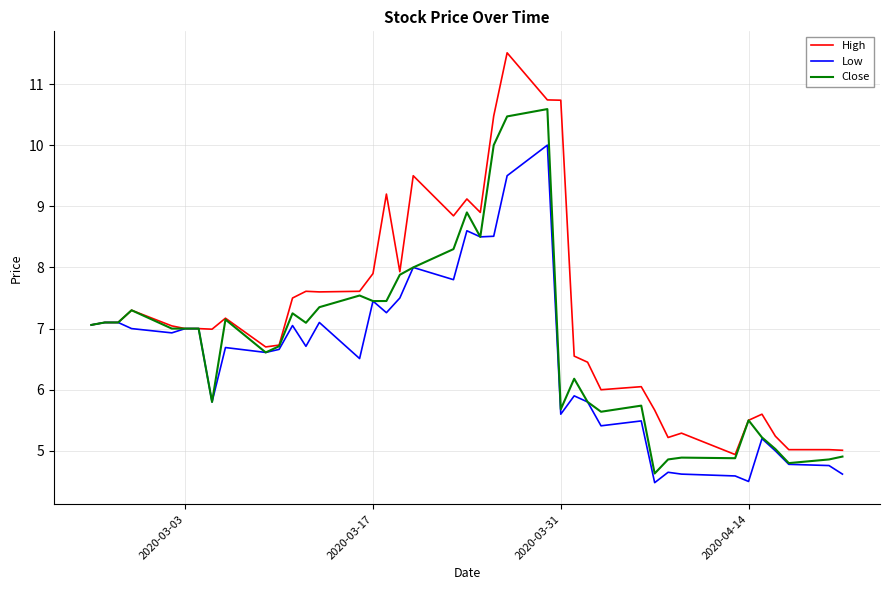

Which series has the largest range (max minus min)?

High